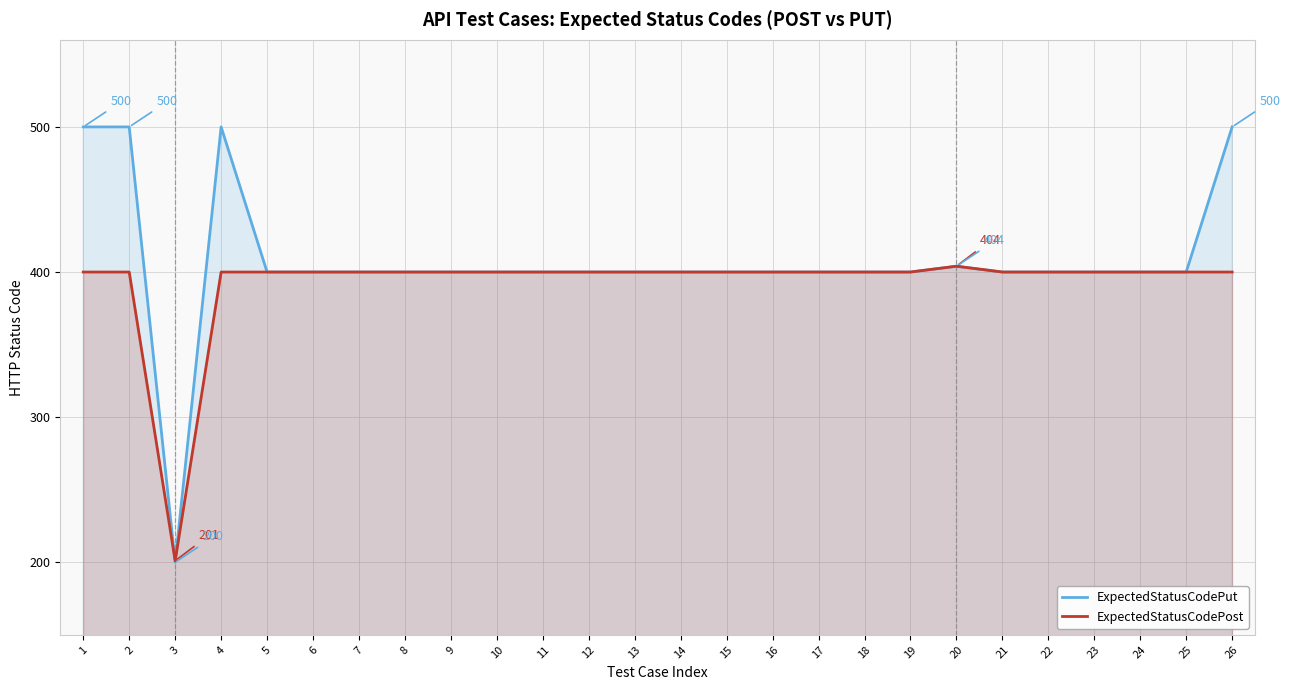

Which series has the widest spread of values?

ExpectedStatusCodePut